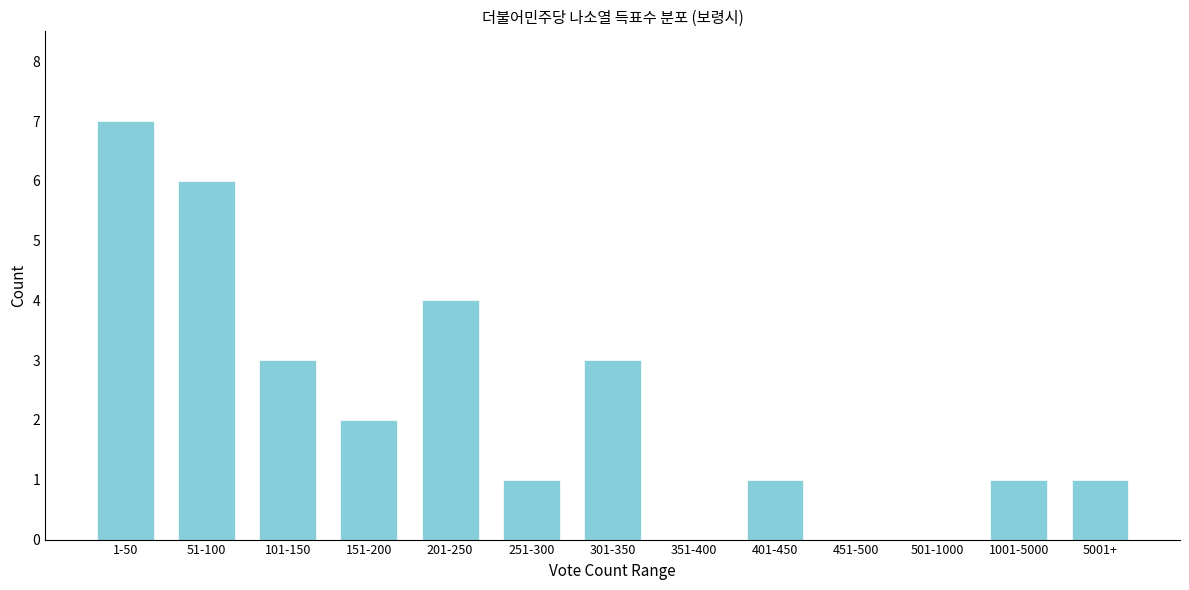

Reading right to left, transcribe all the data shown in this chart.

5001+=1	1001-5000=1	501-1000=0	451-500=0	401-450=1	351-400=0	301-350=3	251-300=1	201-250=4	151-200=2	101-150=3	51-100=6	1-50=7